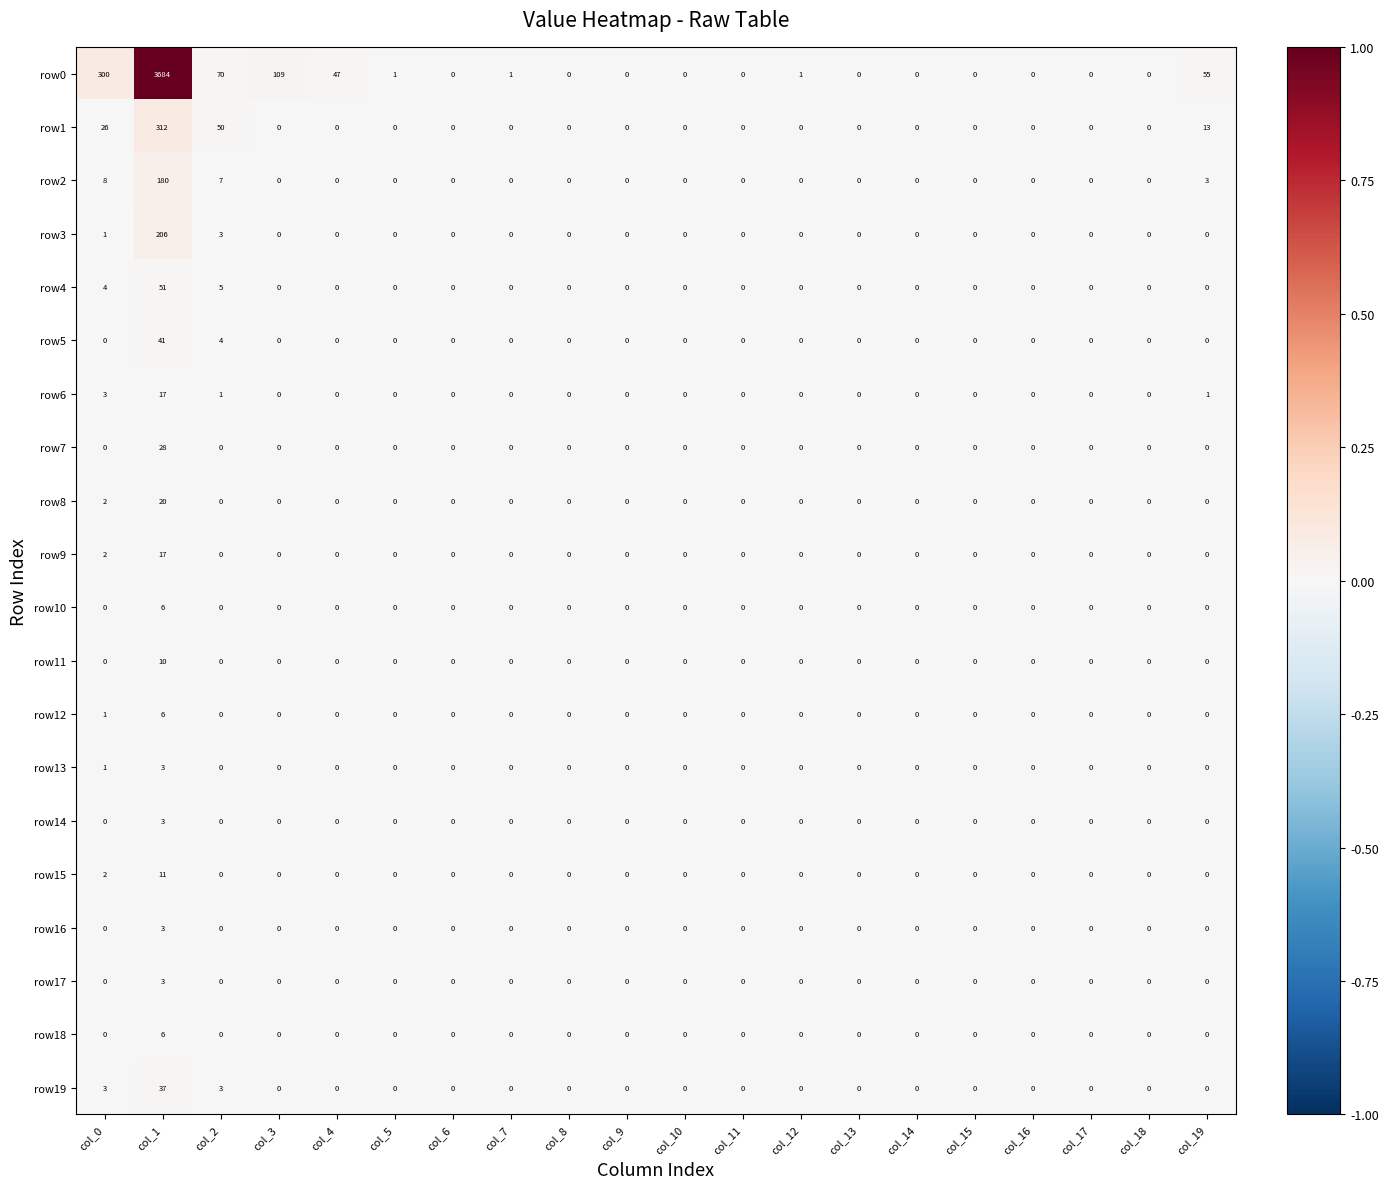

At how many categories does at least one series exceed 18?

6